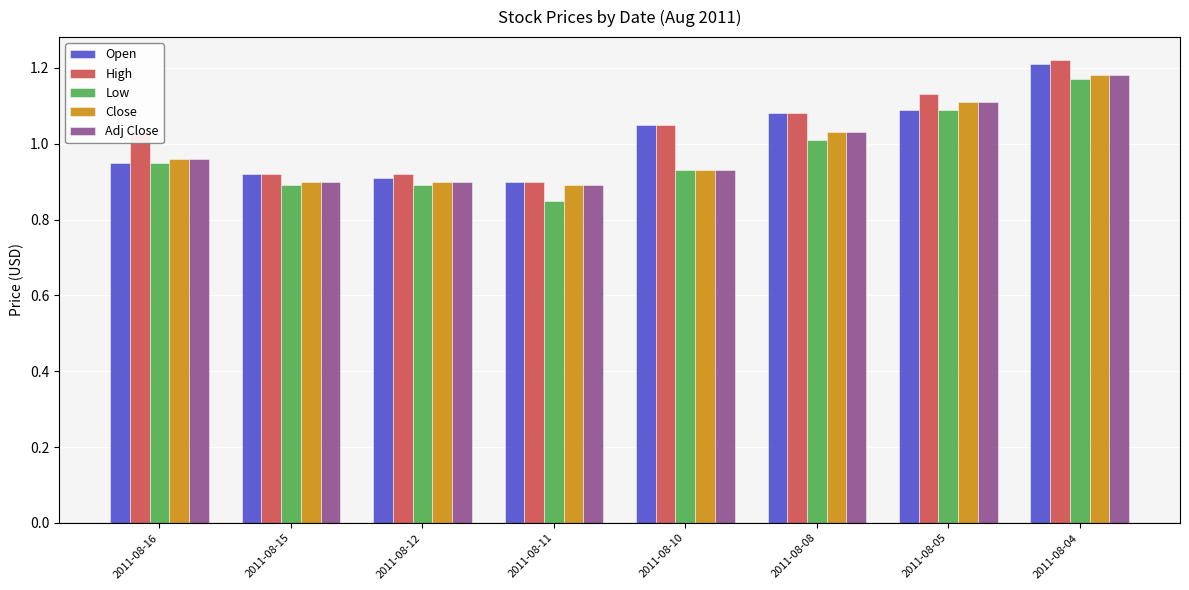

What is the sum of the Low values at 2011-08-15 and 2011-08-05?

2.0